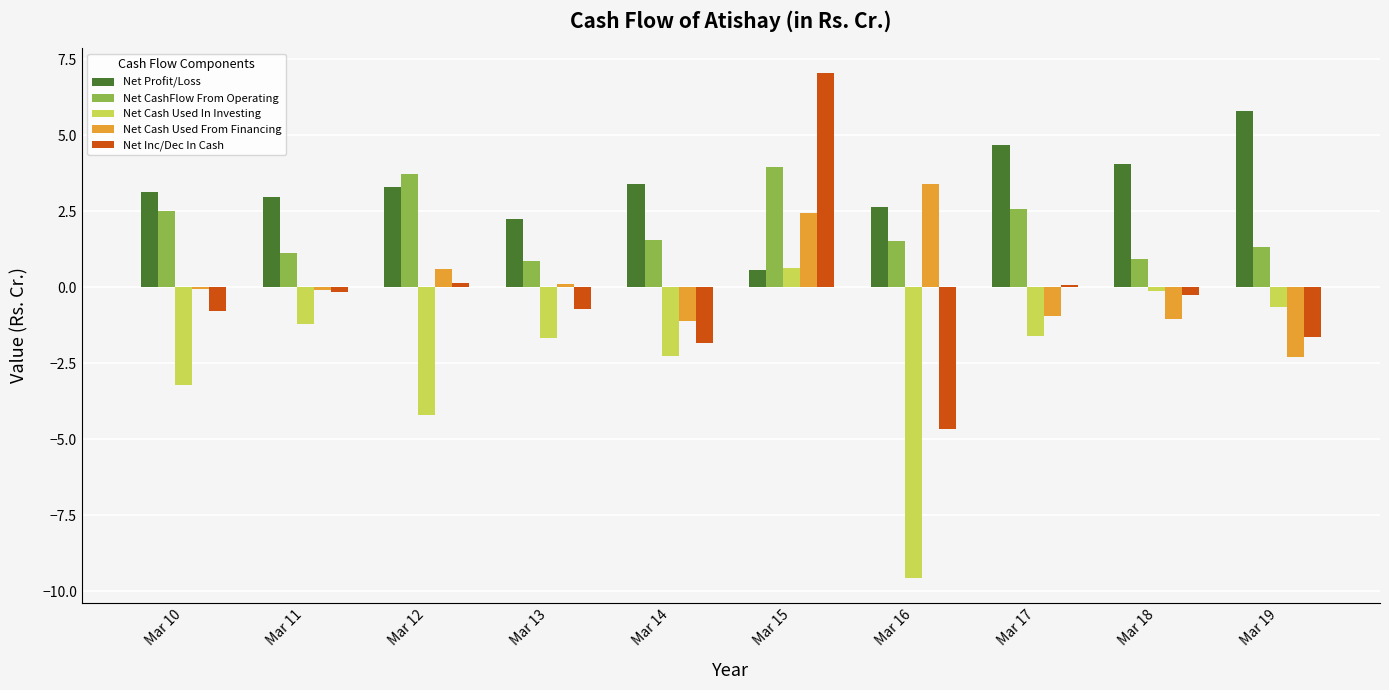

Which series has the widest spread of values?

Net Inc/Dec In Cash